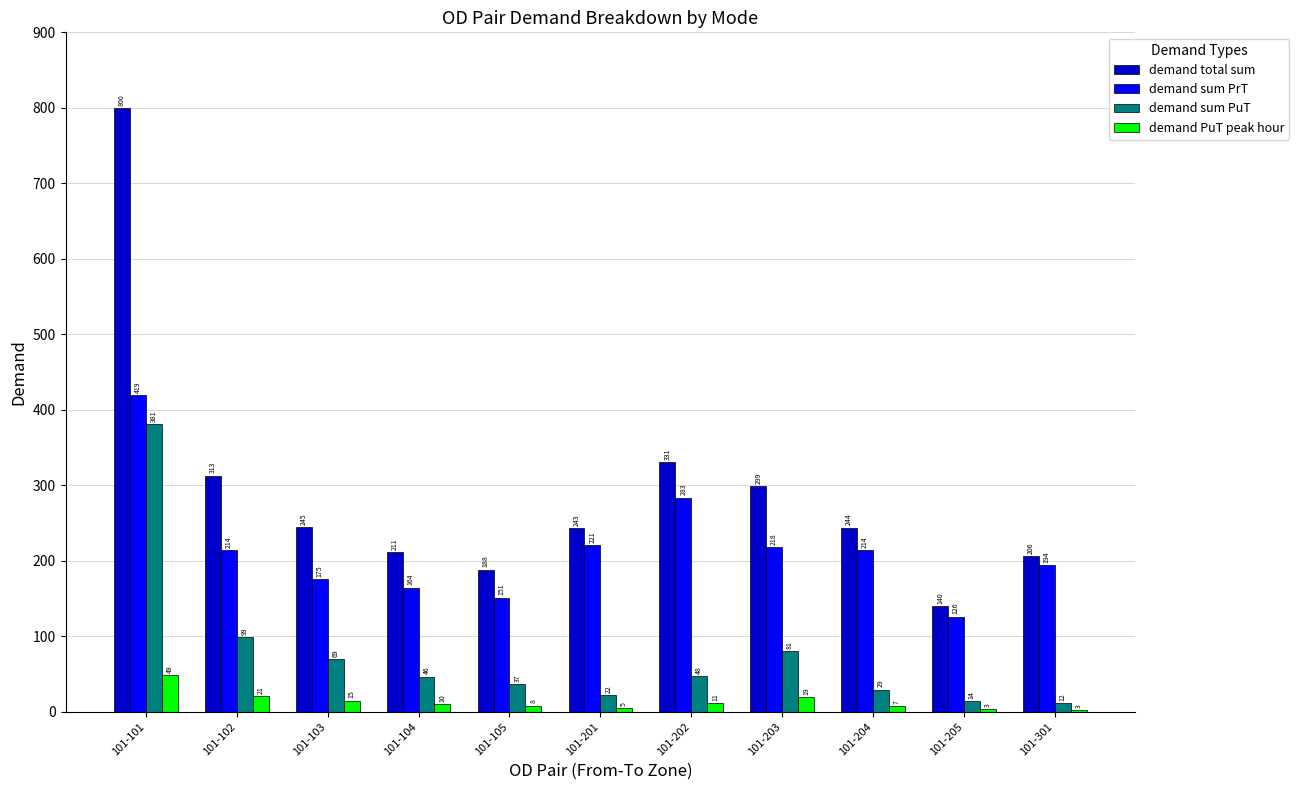

How many values in the demand PuT peak hour series exceed 9?

6